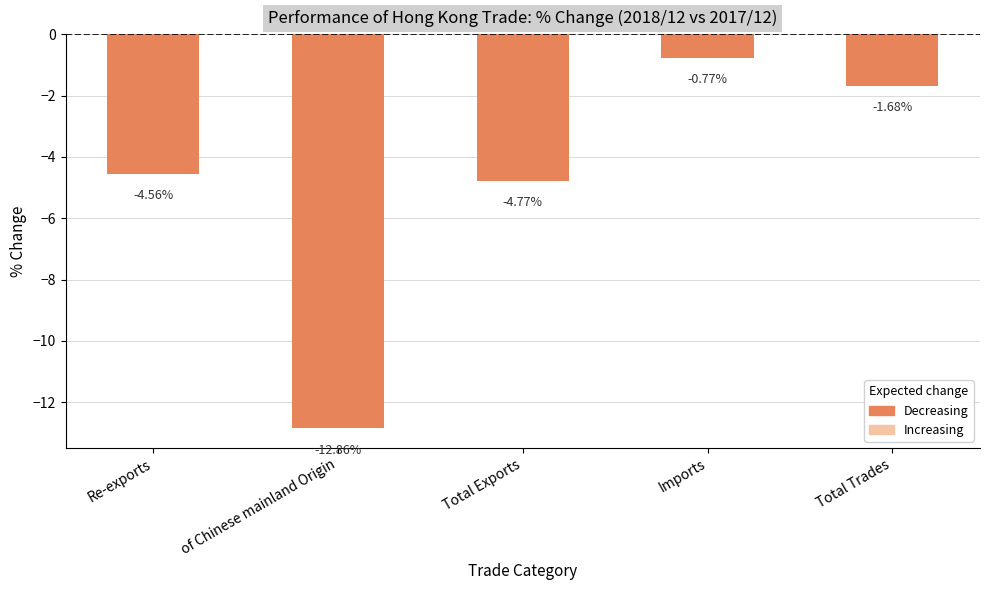

Where is the data nearest to the value -6?

Total Exports